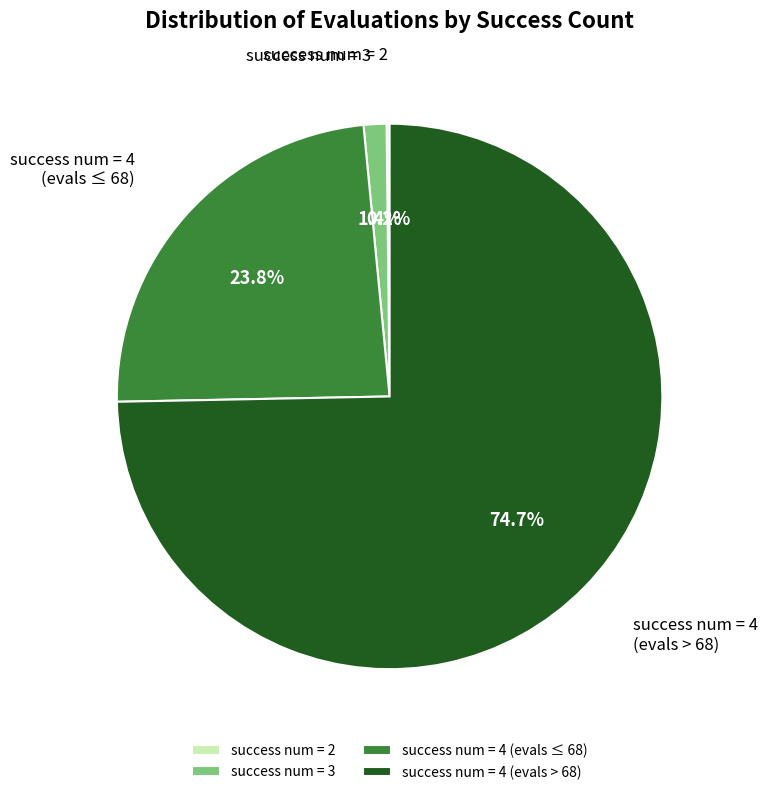

How much of the chart is everything except success num = 3?

98.6%